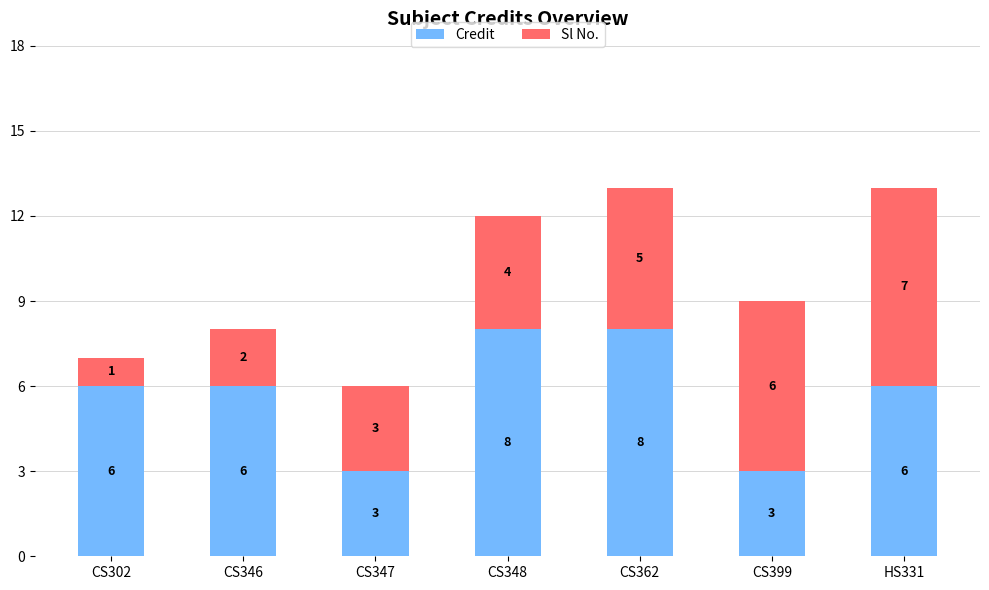

What is the average value of the Credit series?

6